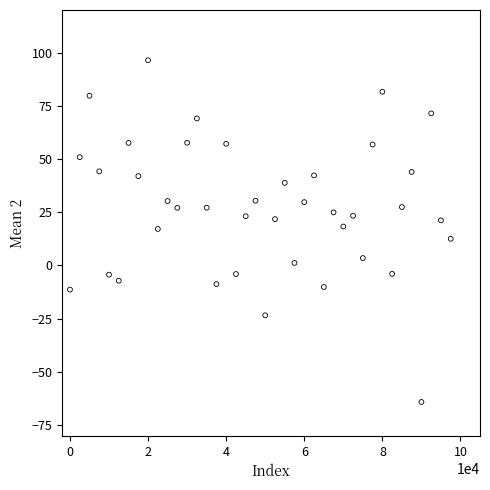

What is the range of Y values (max minus min)?

160.5